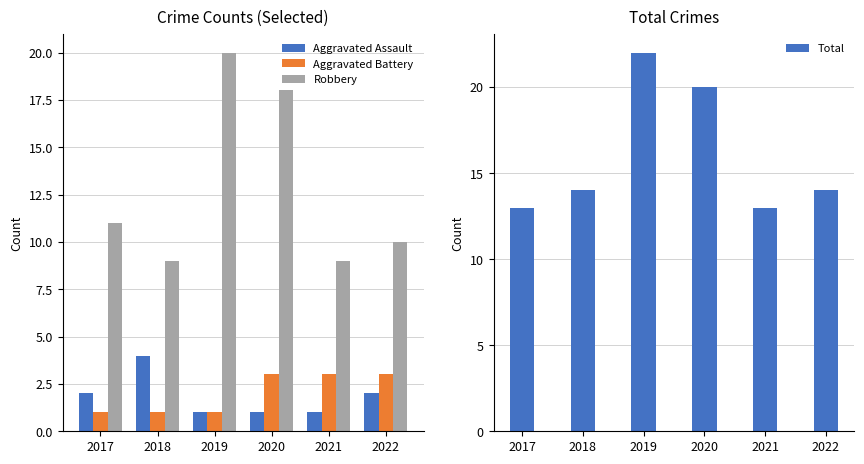

The value of Total at 2021 is 13. True or false?

True